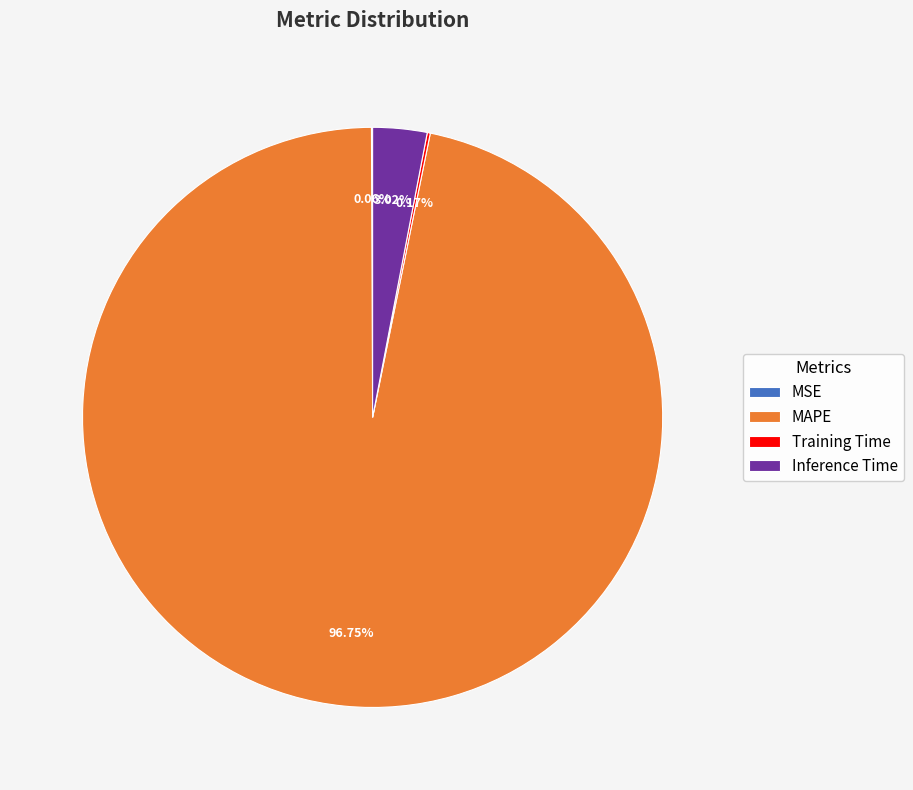

Approximately how many times larger is the value at MAPE compared to Inference Time?

32.0